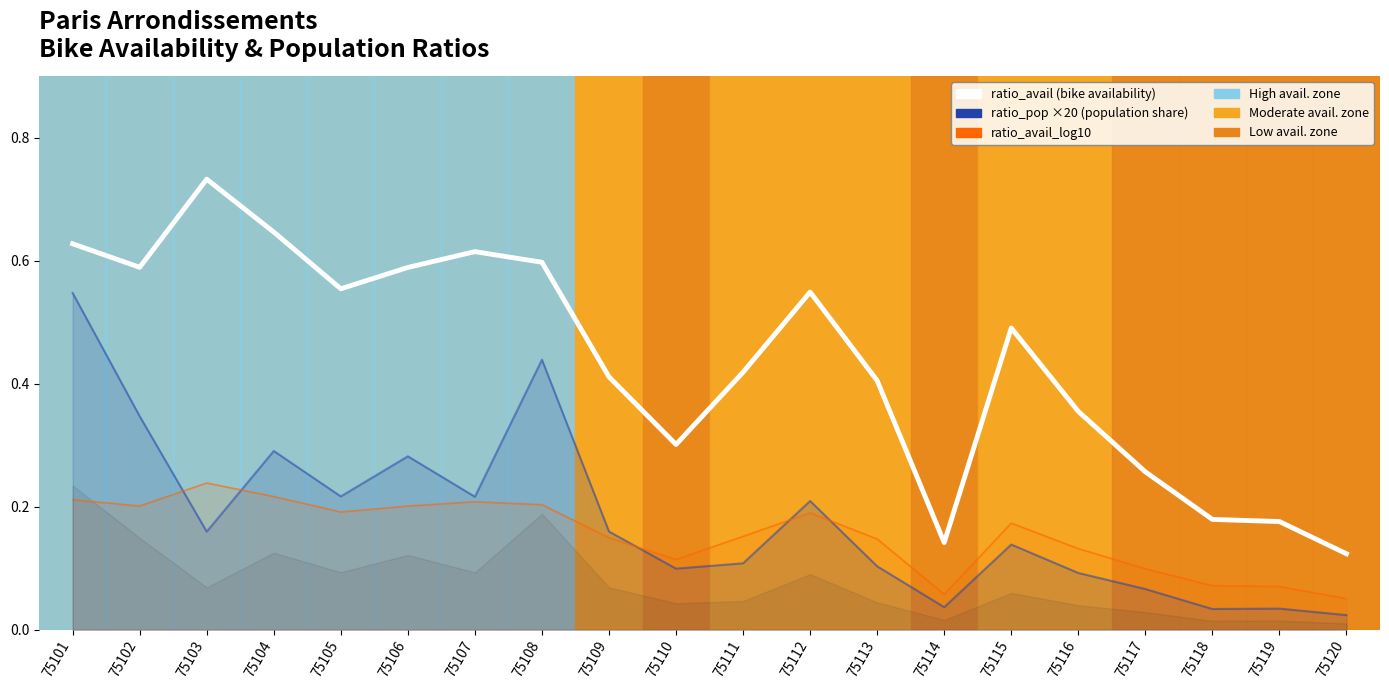

Which series changed the most between 75112 and 75117?

ratio_avail